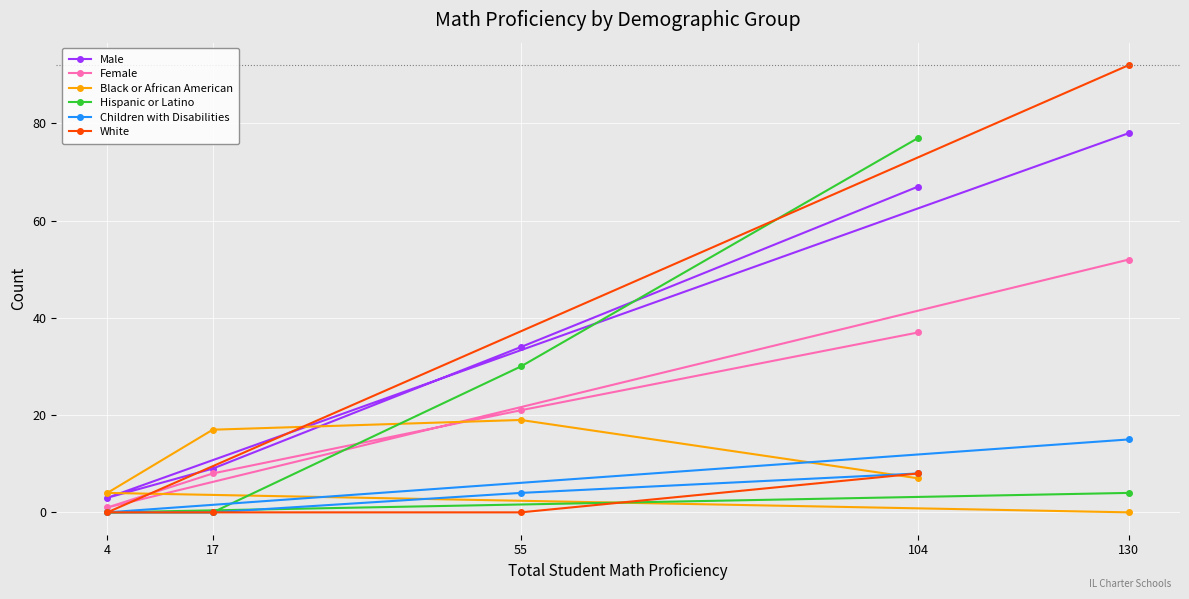

Where is Female nearest to the value 26?

55